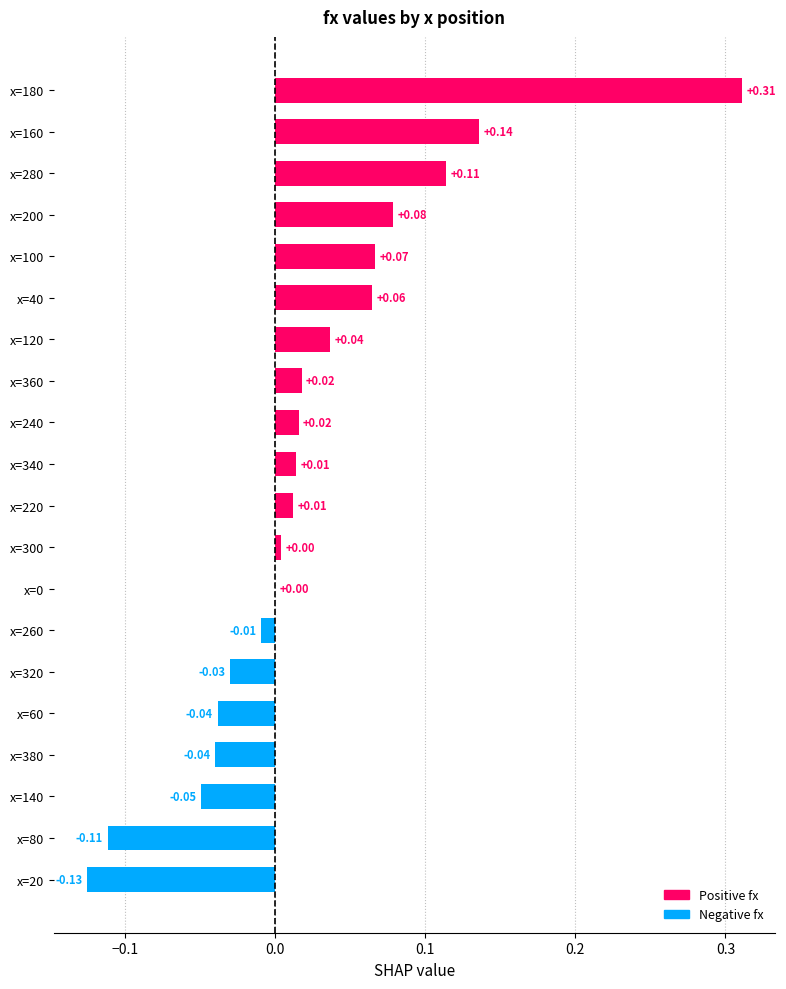

What is the change in value from x=260 to x=280?

+0.1